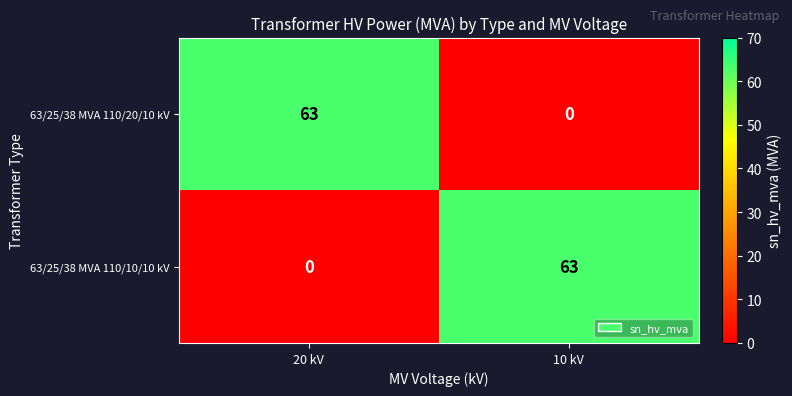

How many values in the 63/25/38 MVA 110/20/10 kV series are below 63?

1